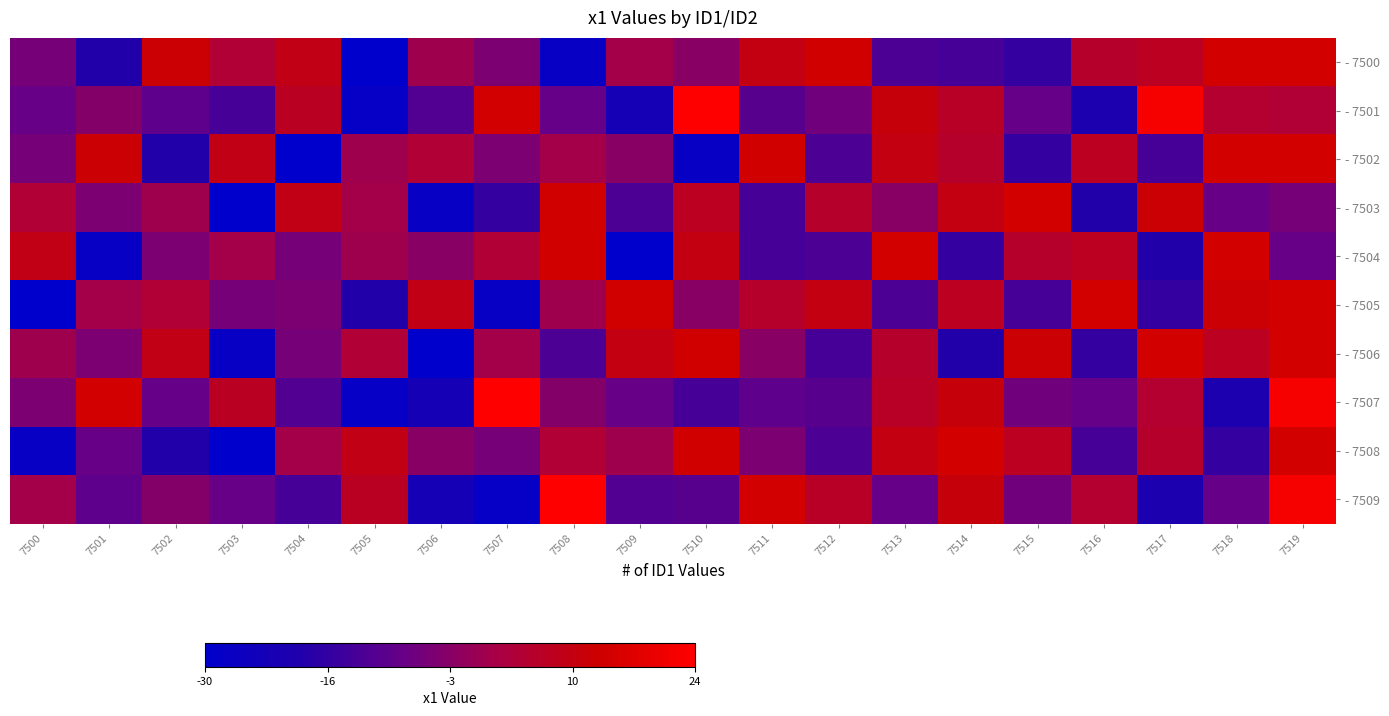

What is the total value across all series at 7517?

-1.2